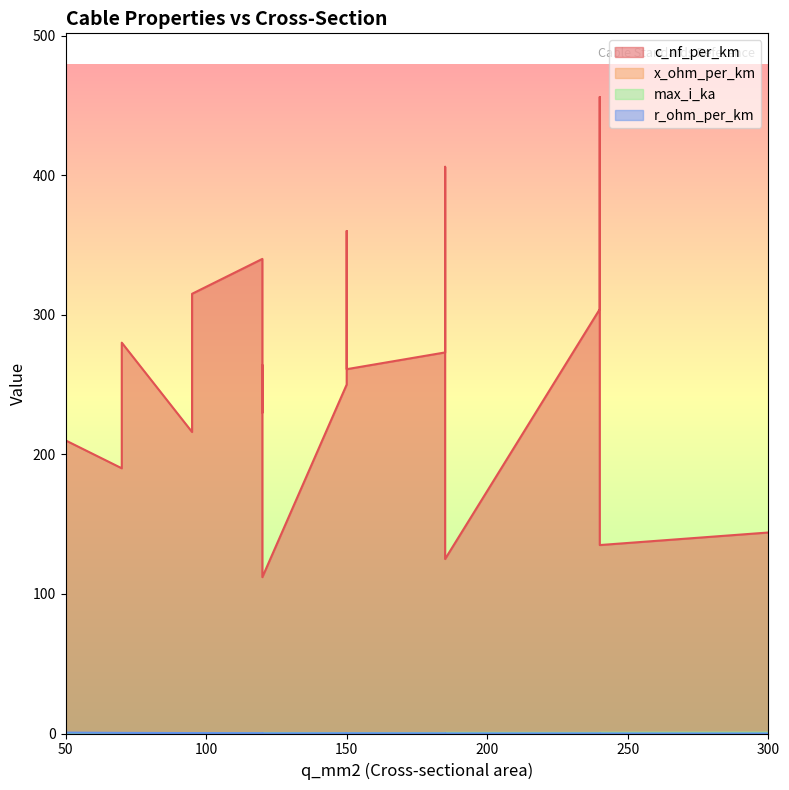

In x_ohm_per_km, how many points are lower than both neighbors (excluding endpoints)?

3